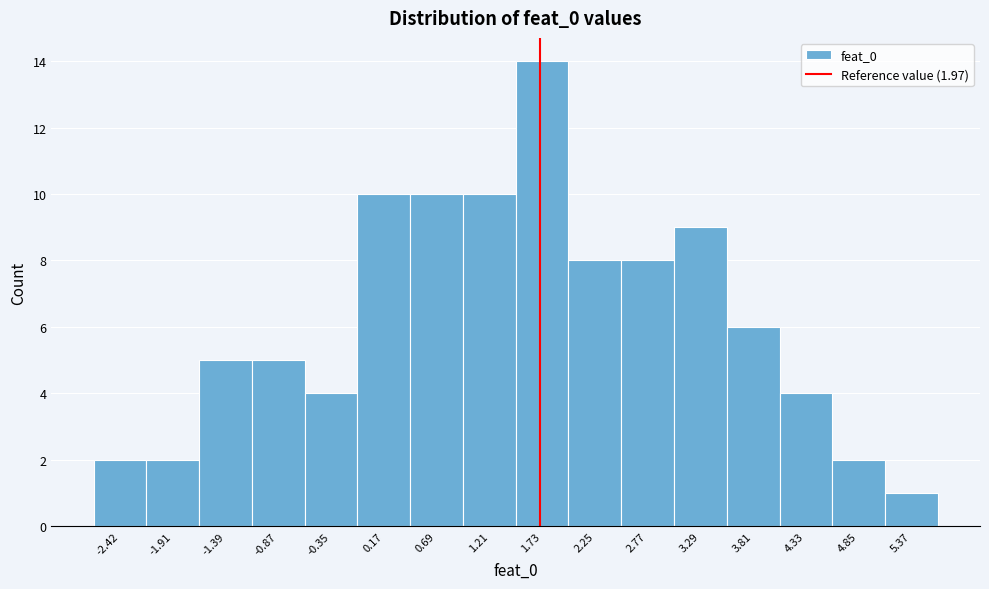

Reading left to right, what are all the values shown in this chart?

-2.42=2	-1.91=2	-1.39=5	-0.87=5	-0.35=4	0.17=10	0.69=10	1.21=10	1.73=14	2.25=8	2.77=8	3.29=9	3.81=6	4.33=4	4.85=2	5.37=1